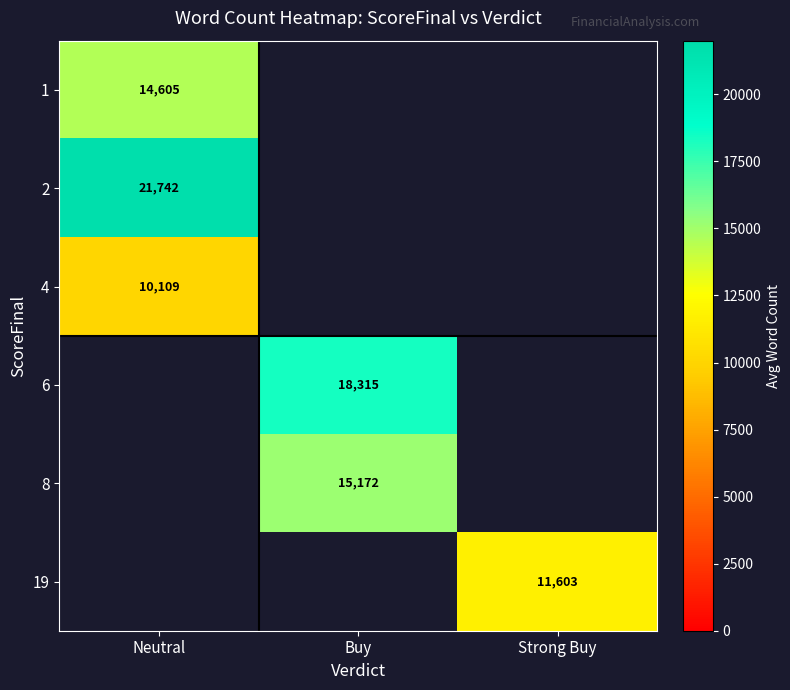

At how many categories does at least one series exceed 20558?

1